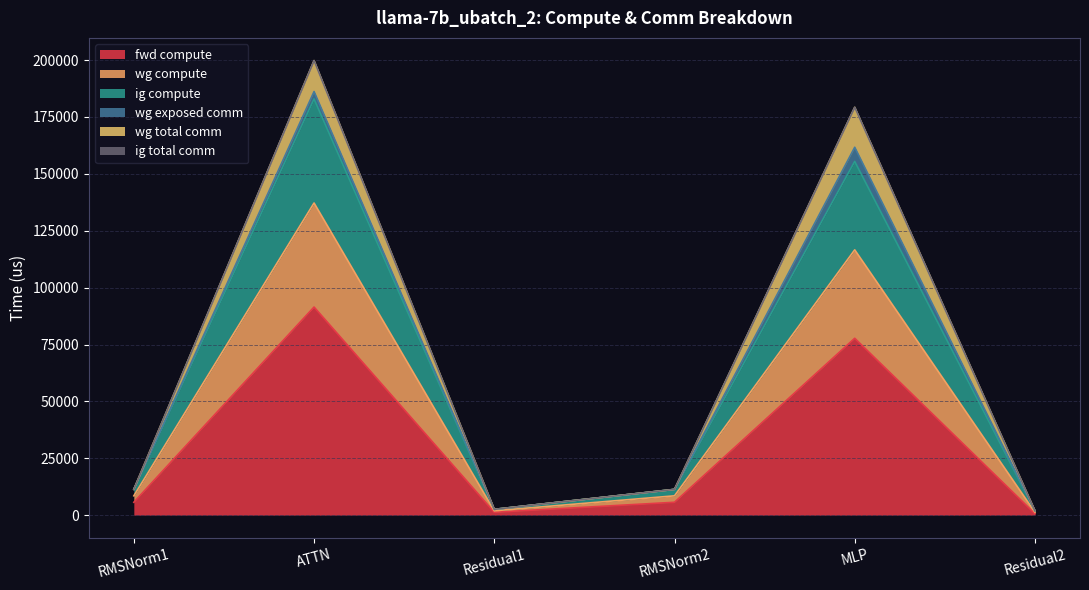

What is the difference between the maximum and second lowest values in the fwd compute series?

90193.9